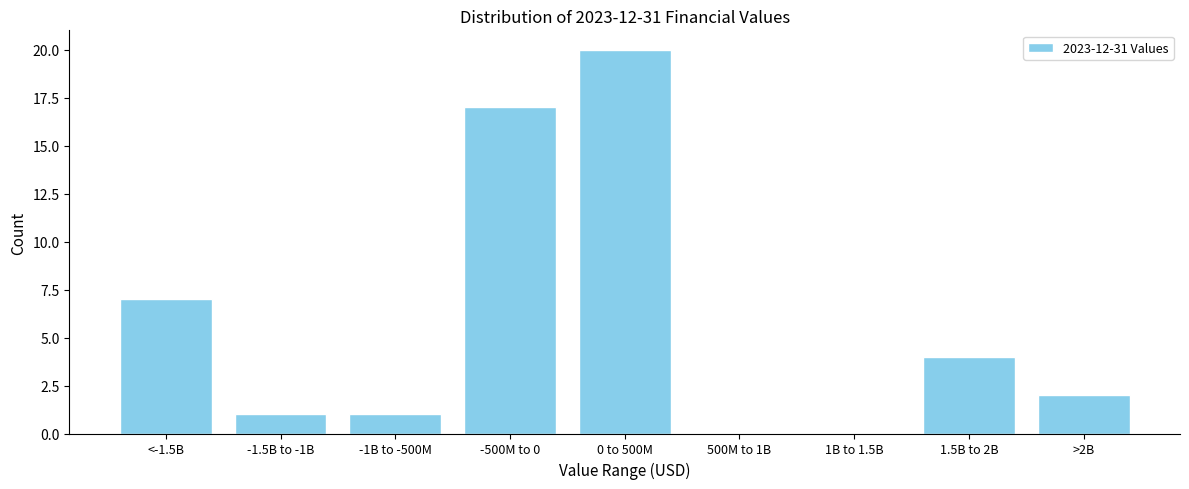

Reading left to right, list all the values displayed in this chart.

<-1.5B=7	-1.5B to -1B=1	-1B to -500M=1	-500M to 0=17	0 to 500M=20	500M to 1B=0	1B to 1.5B=0	1.5B to 2B=4	>2B=2